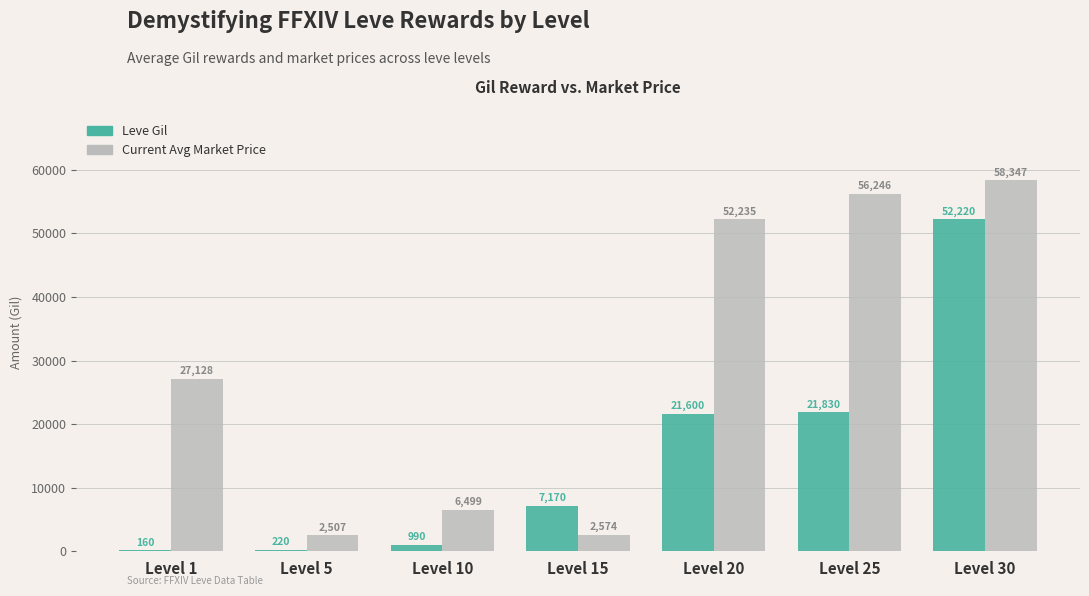

Between Level 5 and Level 10, which series saw the biggest shift?

Current Avg Market Price